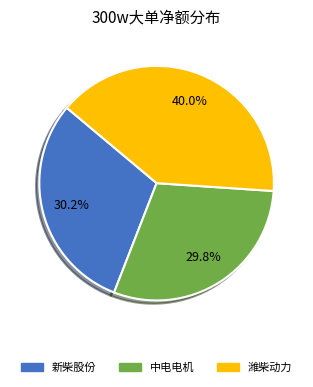

Is there any slice that represents more than half of the pie?

No